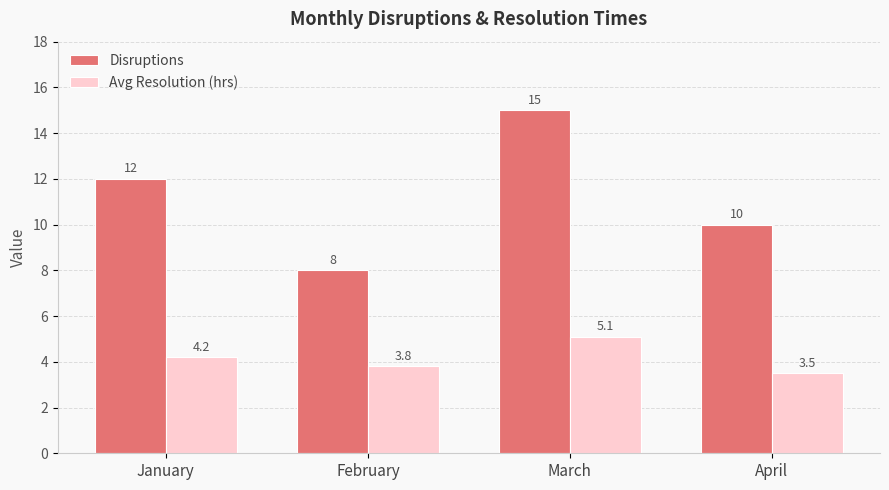

Between January and February, which series saw the biggest shift?

Disruptions